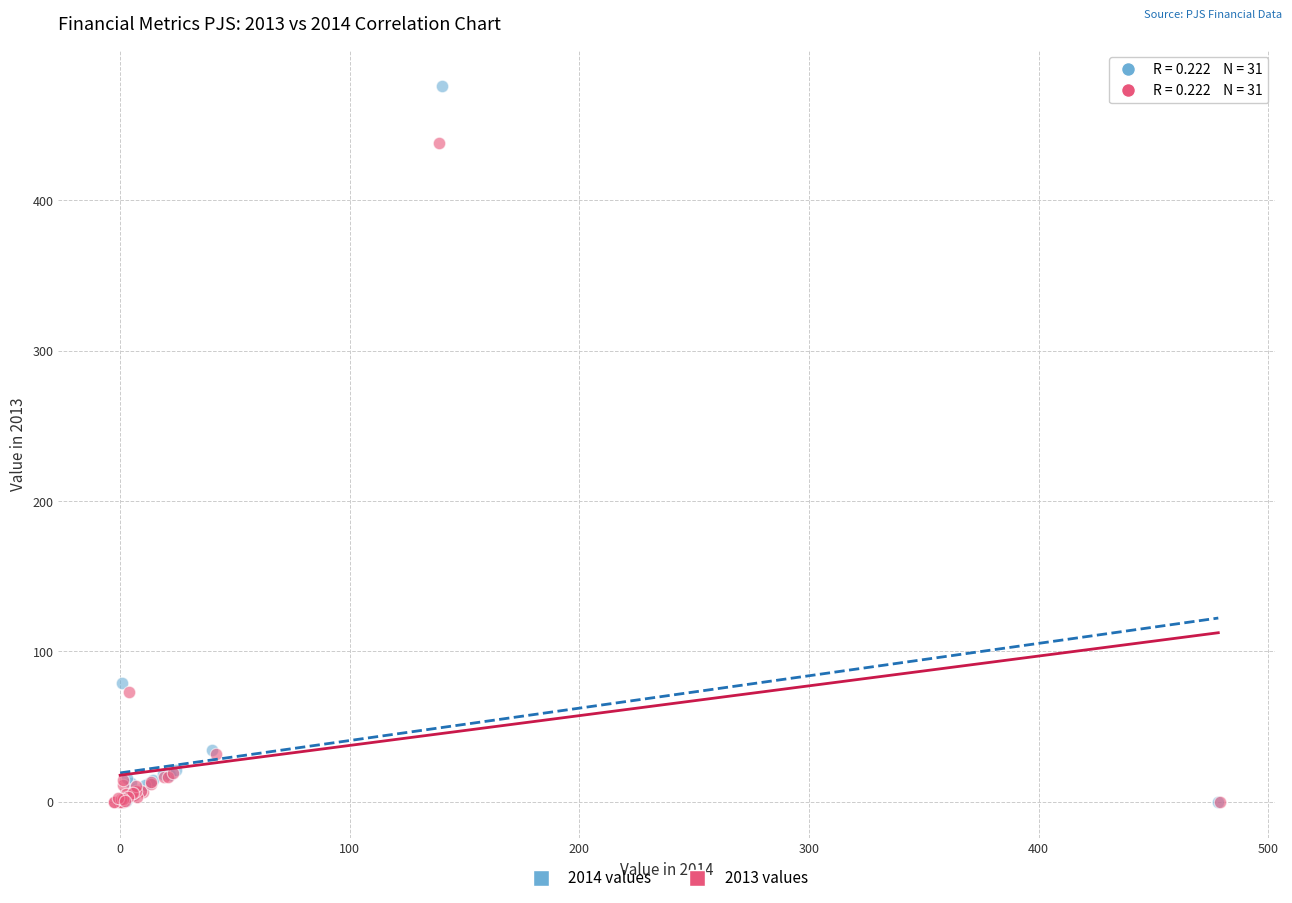

Which series has the widest spread of Y values?

2014 values